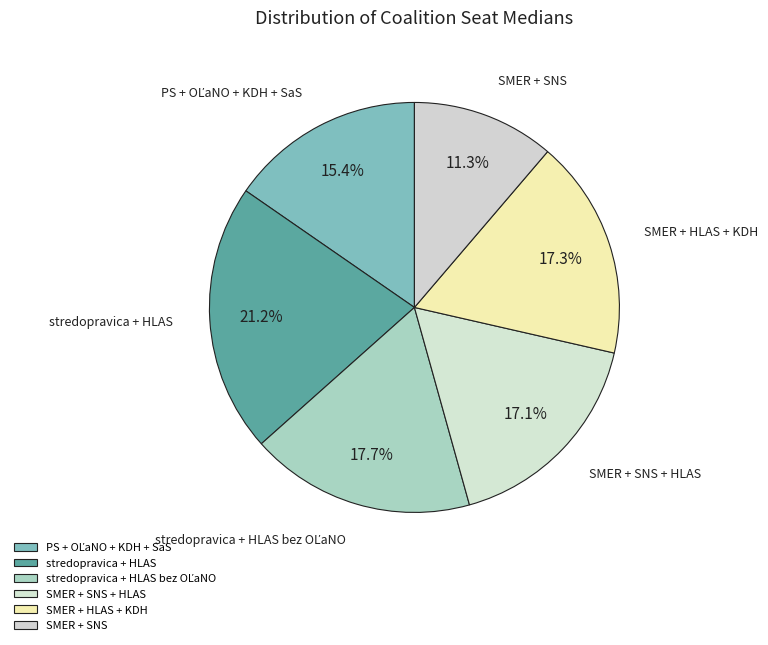

What is the largest slice in the pie chart?

stredopravica + HLAS